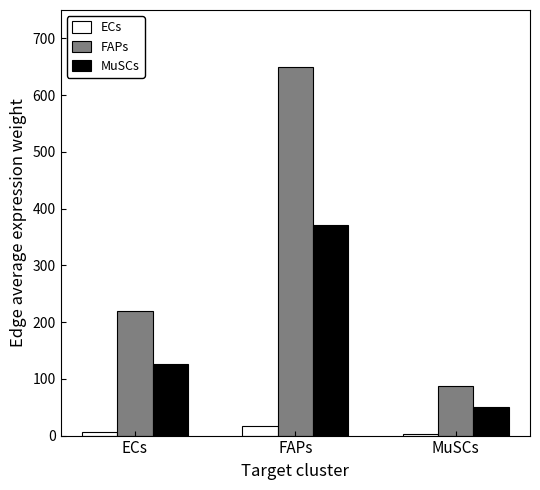

The value of MuSCs at FAPs is 371.7. True or false?

True